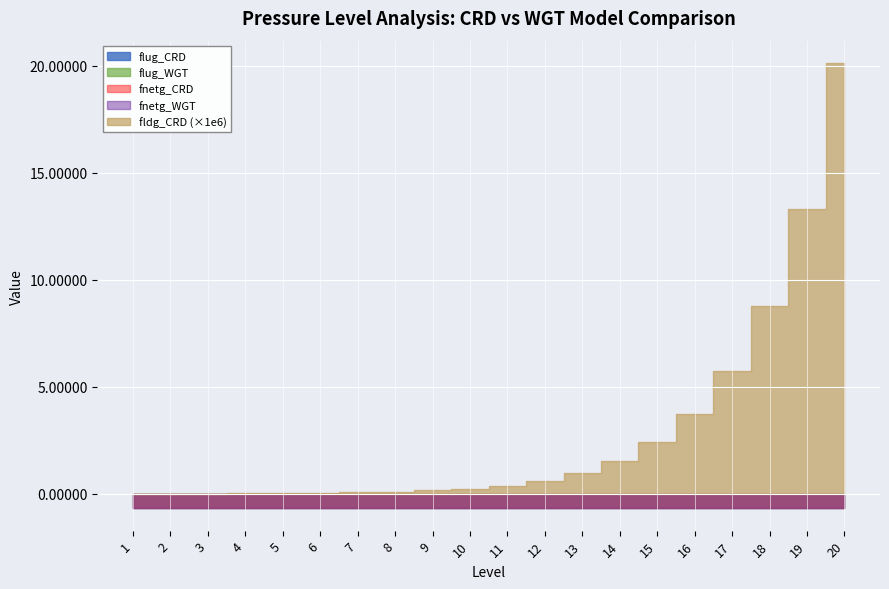

Is the value of fnetg_CRD at 14 greater than the value of fnetg_WGT at 4?

No